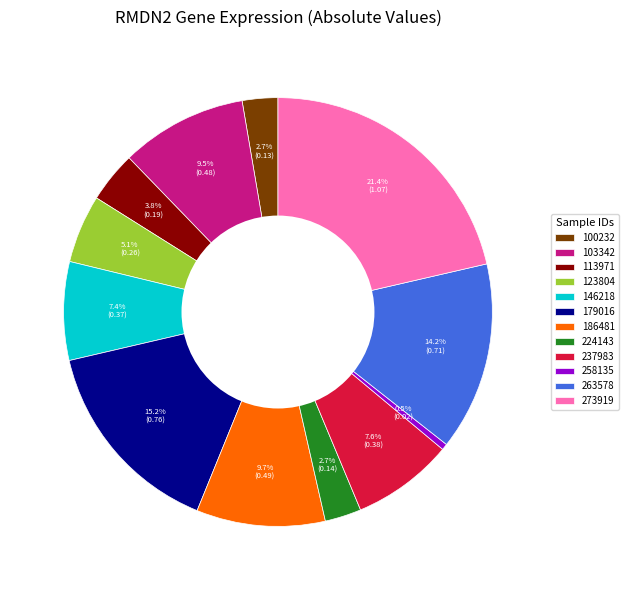

To the nearest percent, what portion does 113971 represent?

4%